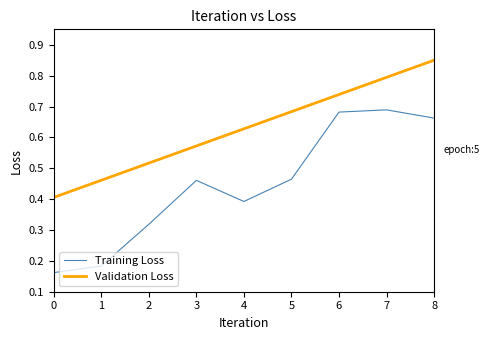

Is this an area chart (filled region under the line)?

No